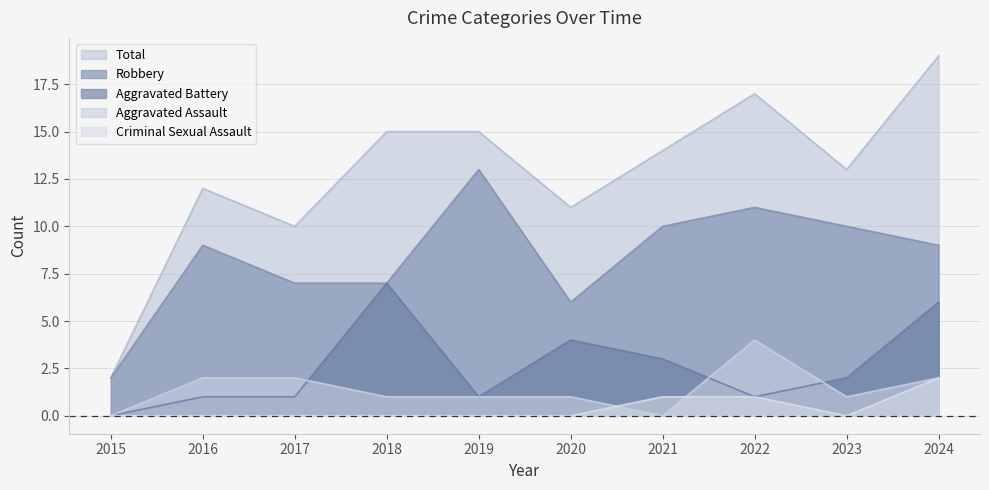

In Total, how many points are higher than both neighbors (excluding endpoints)?

2